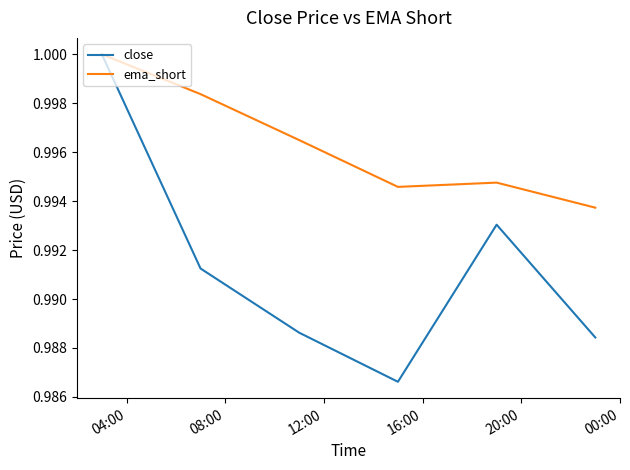

Which series has the largest range (max minus min)?

close